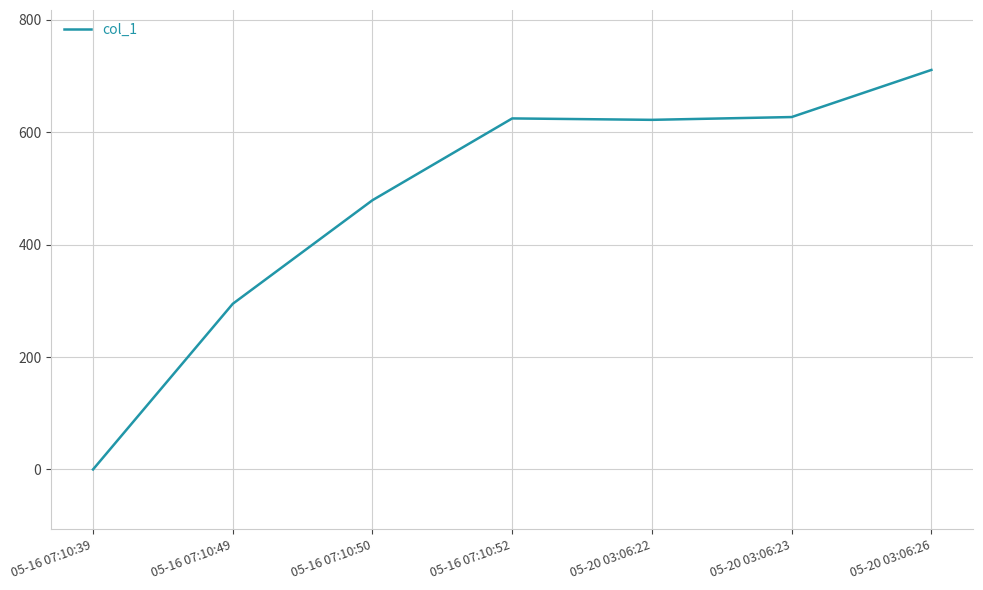

At which label is the value closest to 355?

05-16 07:10:49